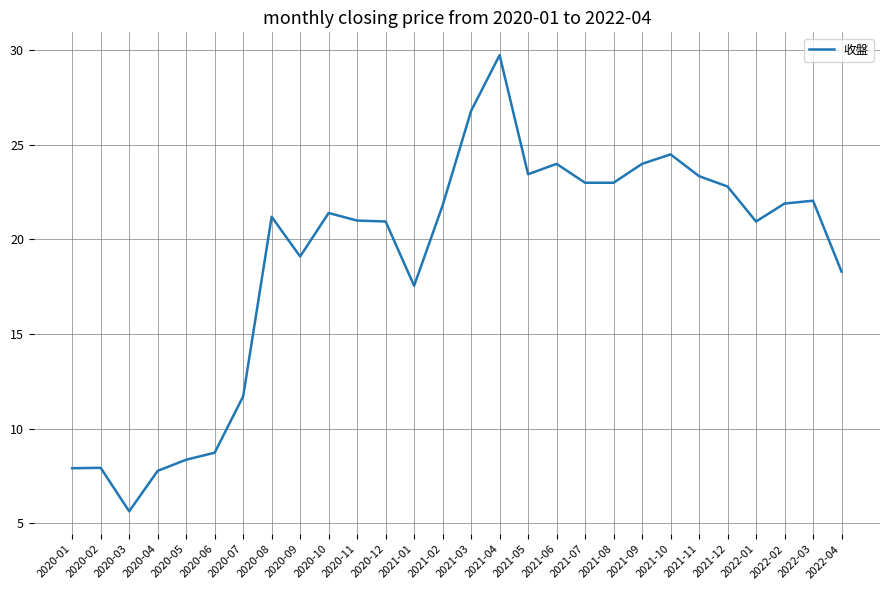

What is the maximum value shown in the chart?

29.8